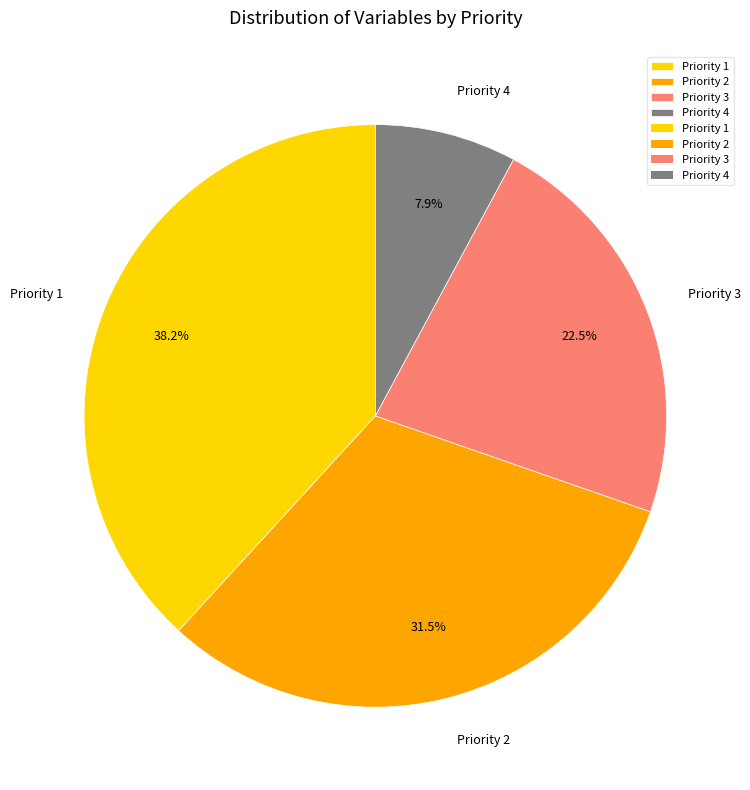

Combined, do Priority 2 and Priority 4 account for over 50%?

No